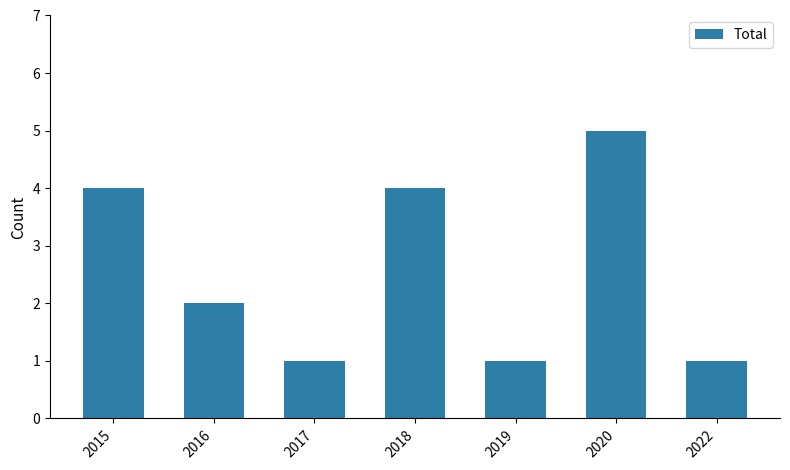

What is the difference between the second highest and minimum values?

3